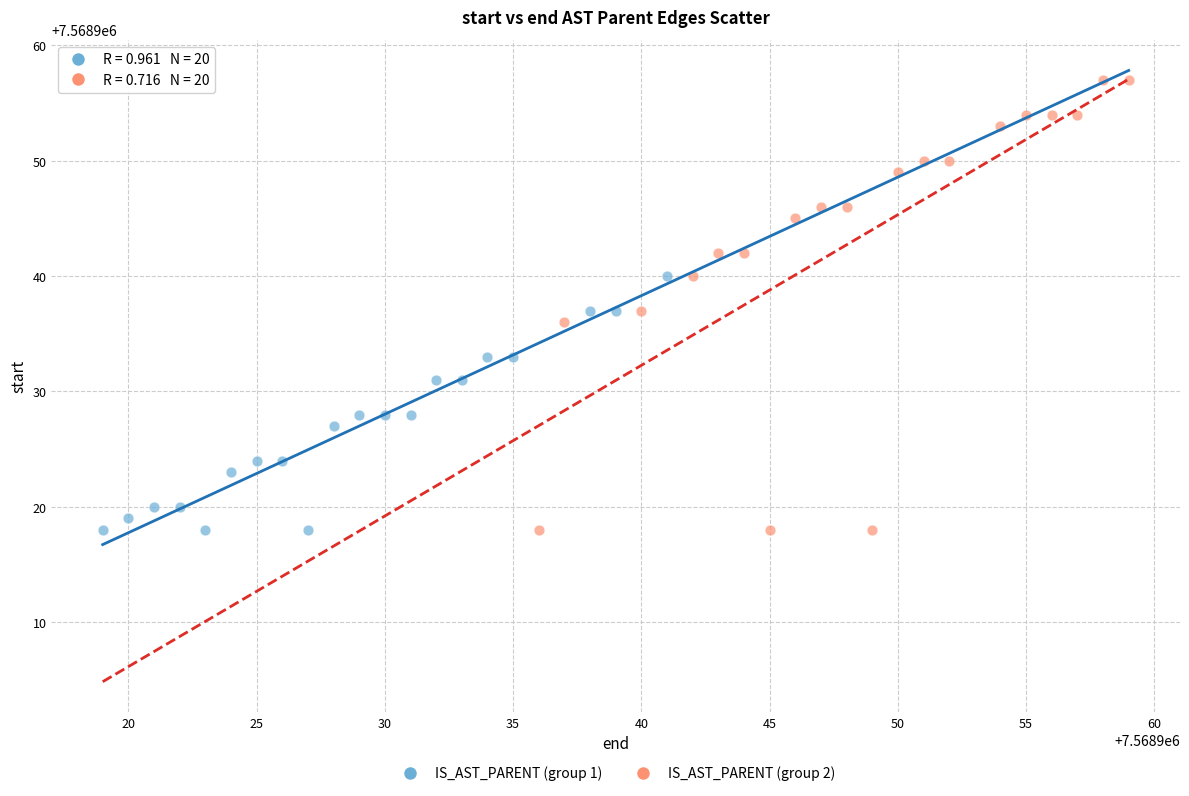

Which series has the largest Y range (max minus min)?

IS_AST_PARENT (group 2)